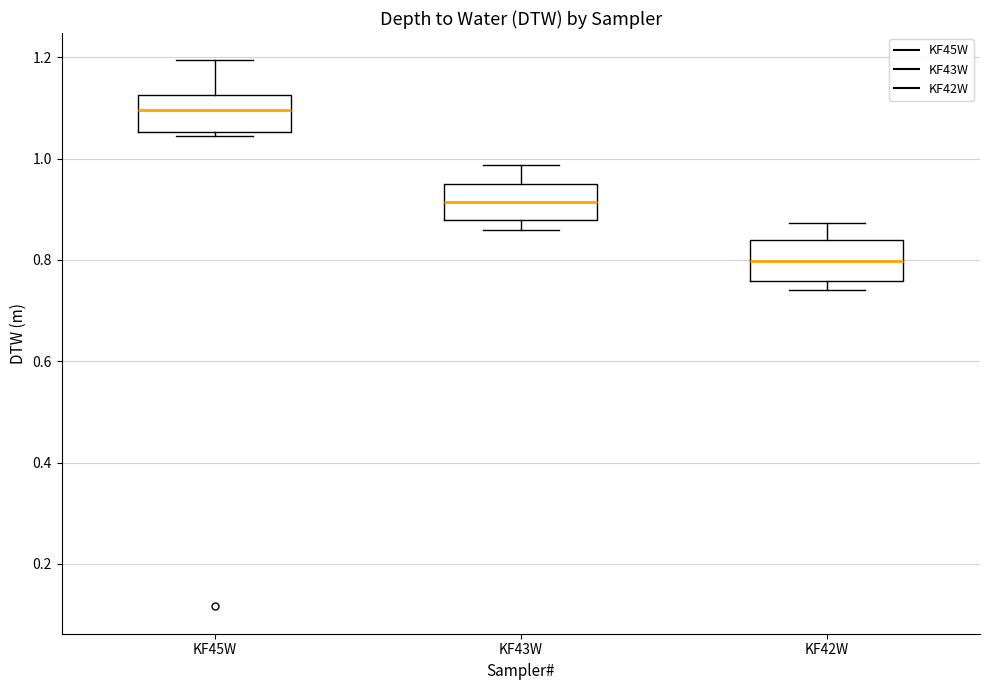

Reading left to right, read every box against the y-axis: the position of its median line, the range the box covers, and the ends of its whiskers. The values are not printed on the chart, so give them approximately, as read against the axis.

KF45W: median 1.10, box 1.06 to 1.12, whiskers 1.04 to 1.20
KF43W: median 0.92, box 0.88 to 0.94, whiskers 0.86 to 0.98
KF42W: median 0.80, box 0.76 to 0.84, whiskers 0.74 to 0.88